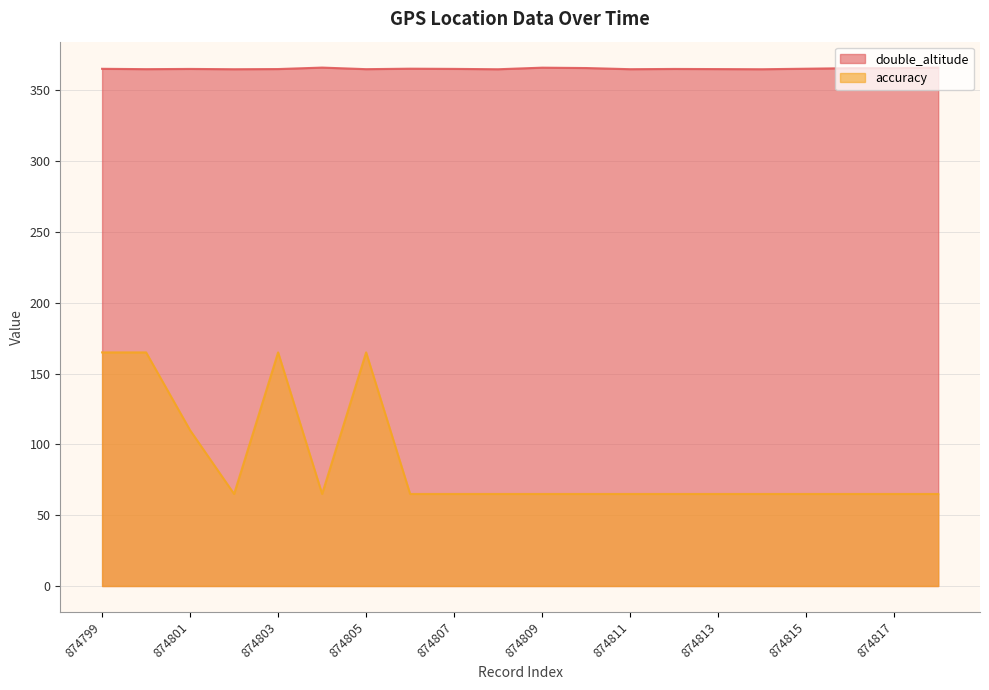

At how many categories does at least one series exceed 361?

20